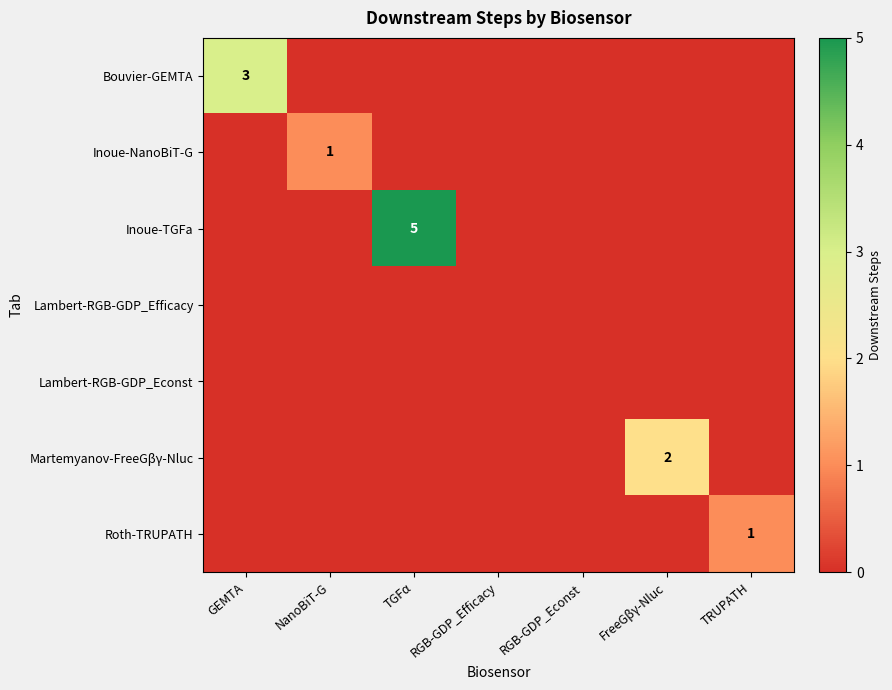

How many distinct data groups are displayed?

7